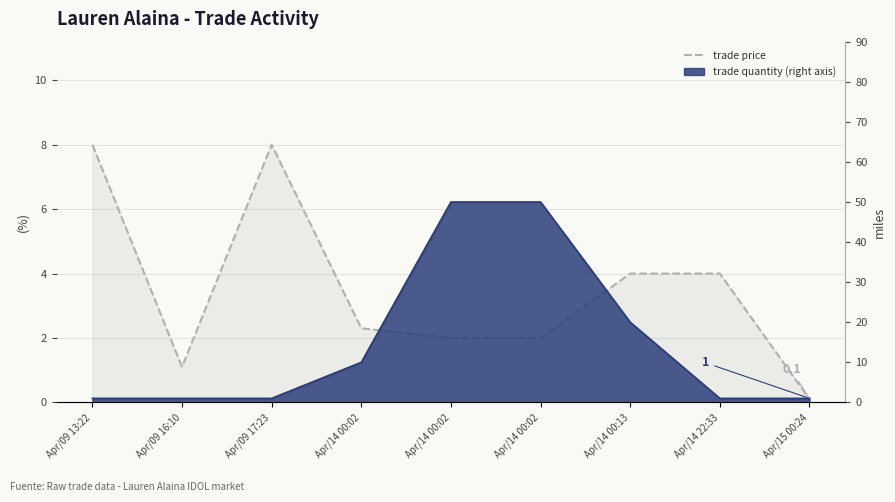

What is the greatest value displayed?

8.0